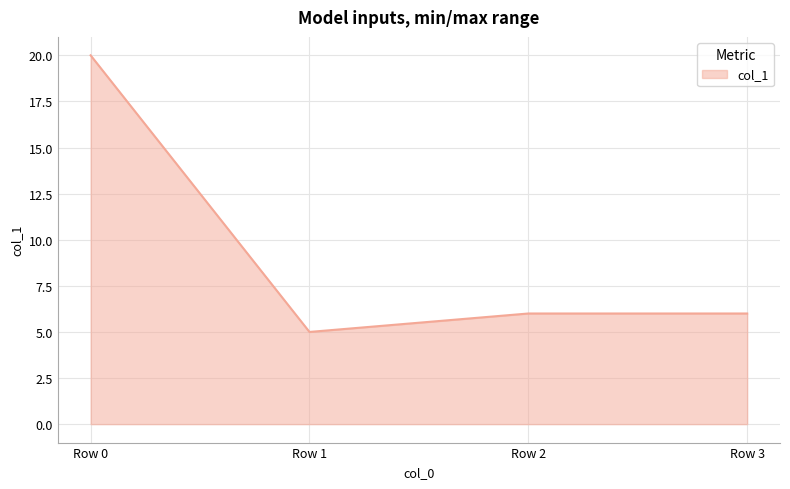

The value at Row 2 is 3. True or false?

False